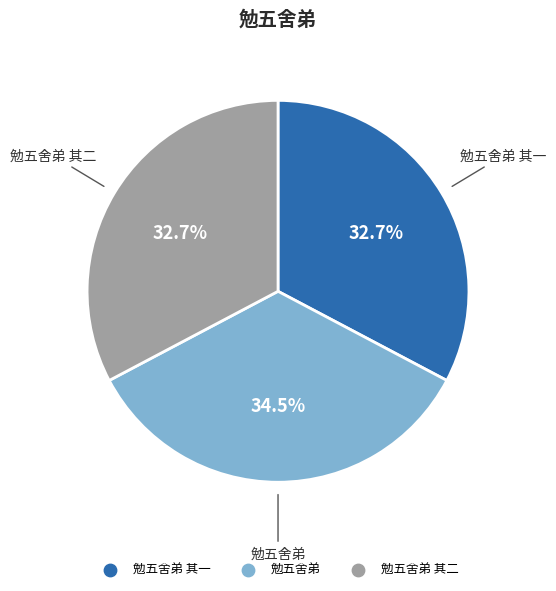

Is there any slice that represents more than half of the pie?

No